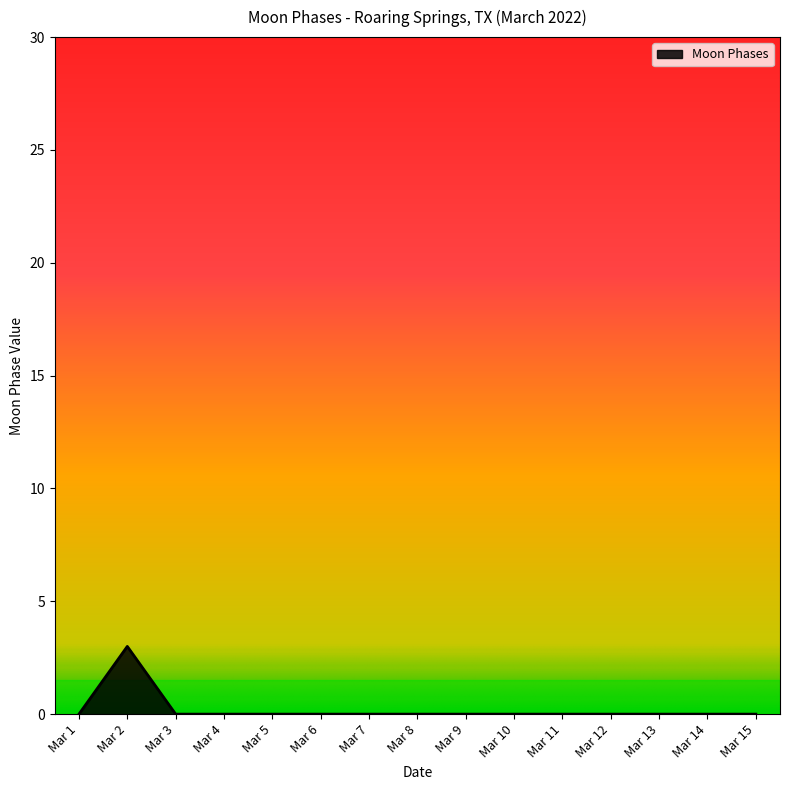

Where is the first local maximum?

Mar 2